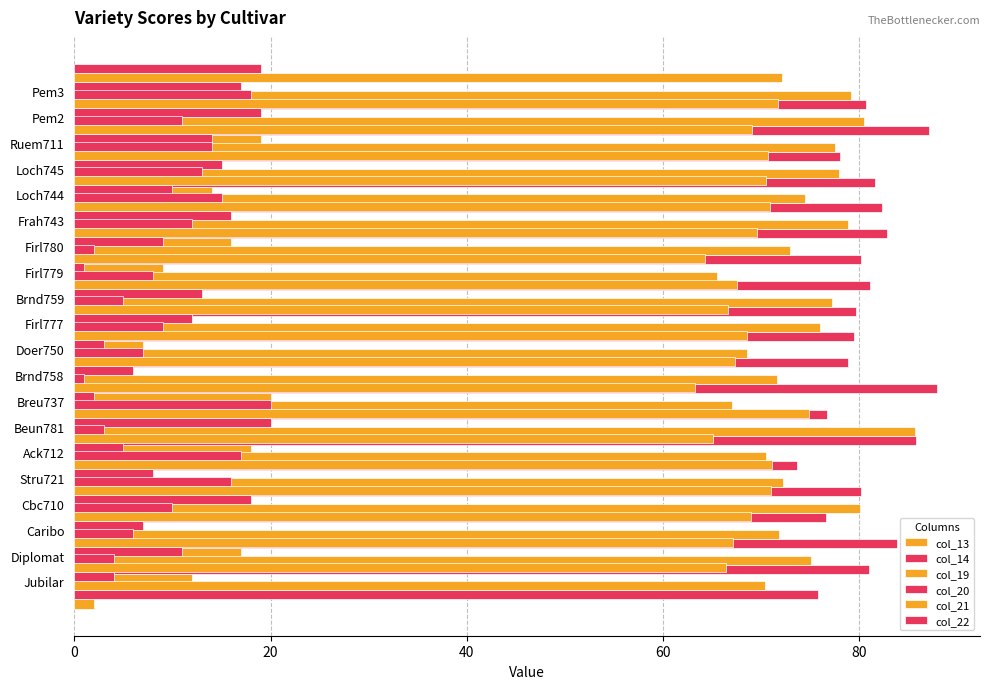

Rank the series at 13 from lowest to highest value.

col_13, col_20, col_22, col_21, col_19, col_14